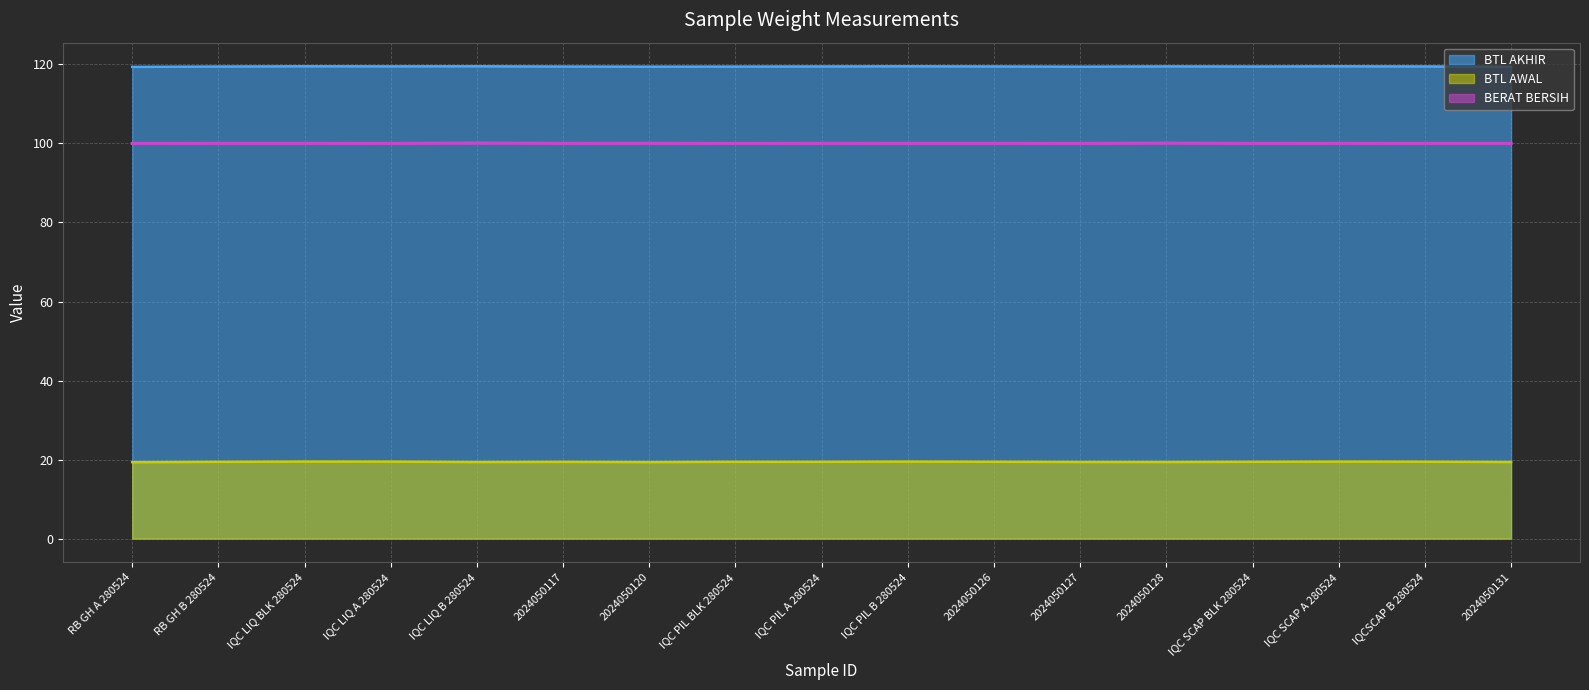

Is the value of BTL AKHIR at IQCSCAP B 280524 greater than the value of BTL AWAL at 2024050127?

Yes